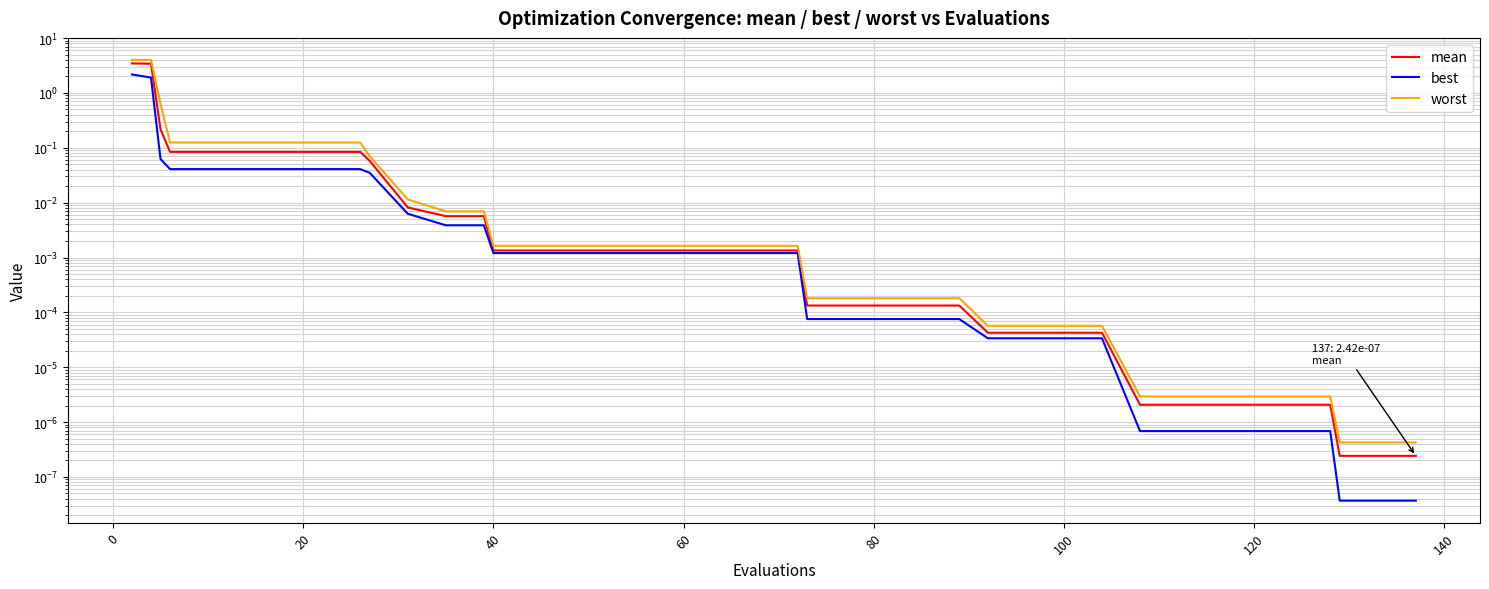

True or false: worst and best intersect in this chart.

False